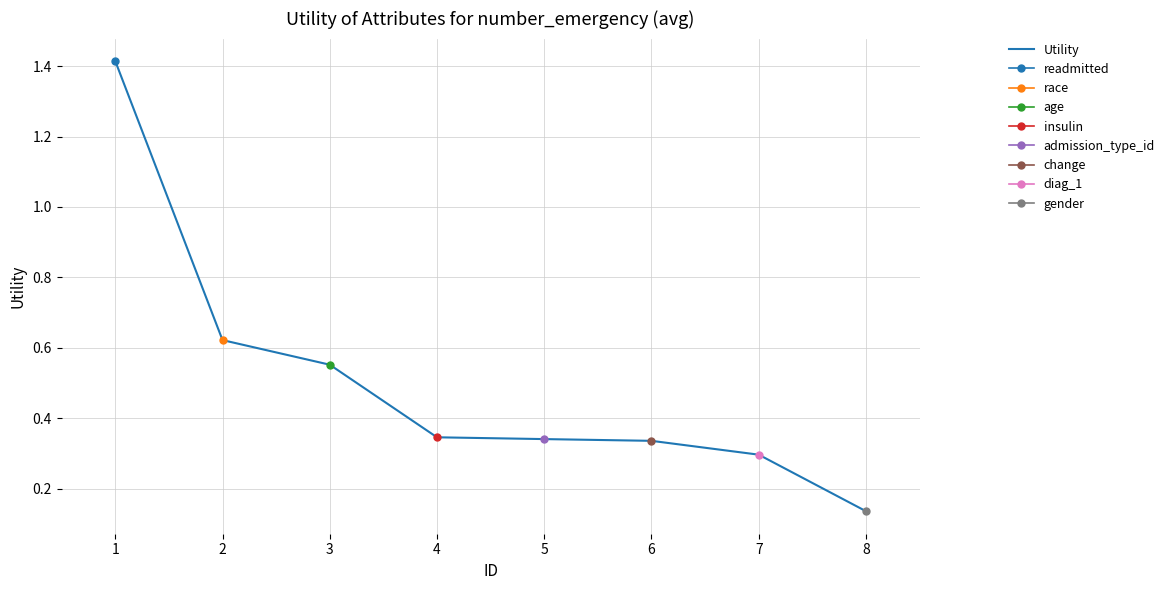

Where is the data nearest to the value 0?

8